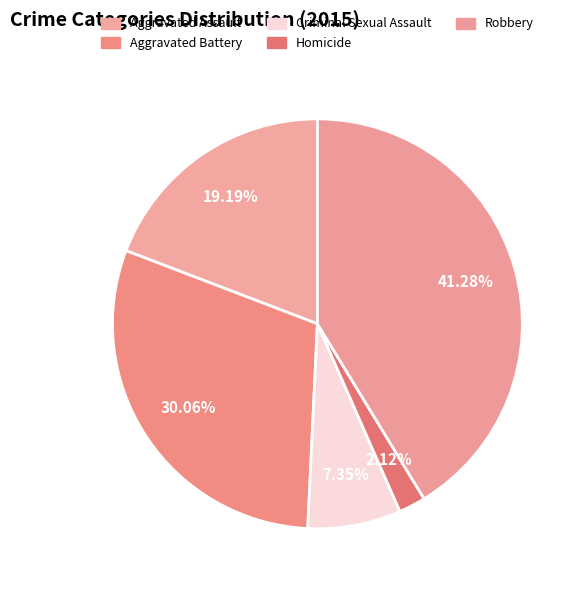

Which slice is the smallest?

Homicide